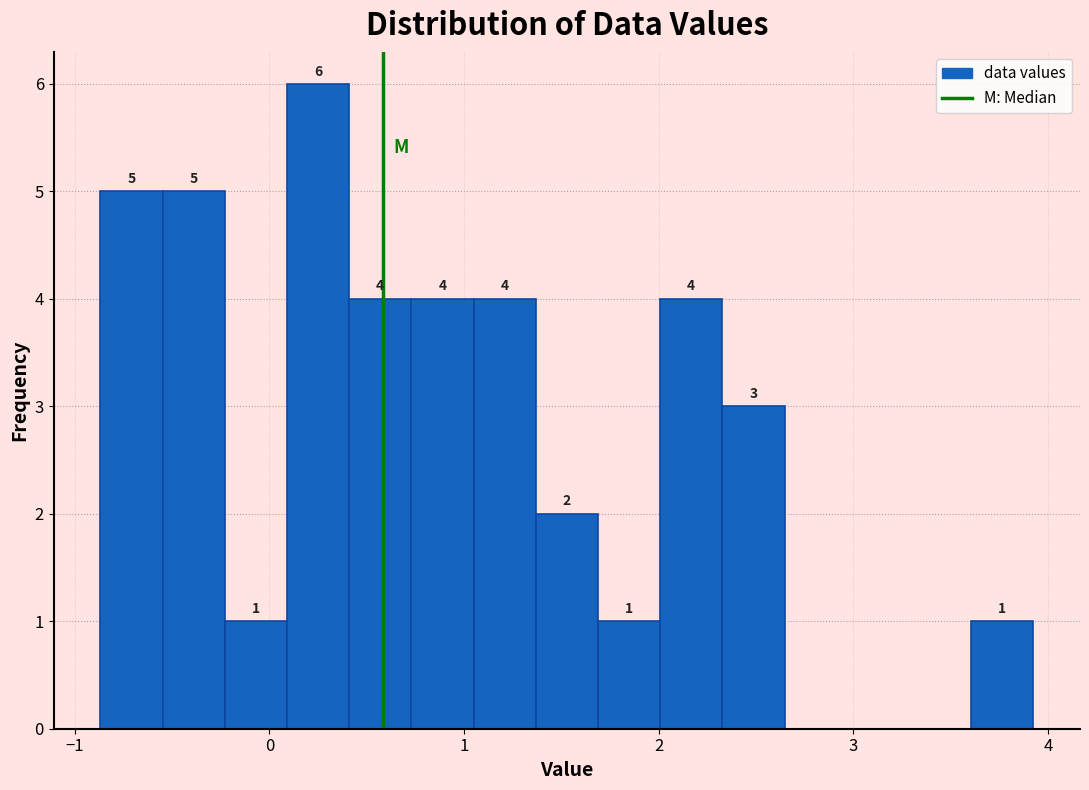

Around what value on the x-axis is the tallest bar? Give the approximate position of its centre, as read against the axis.

0.3